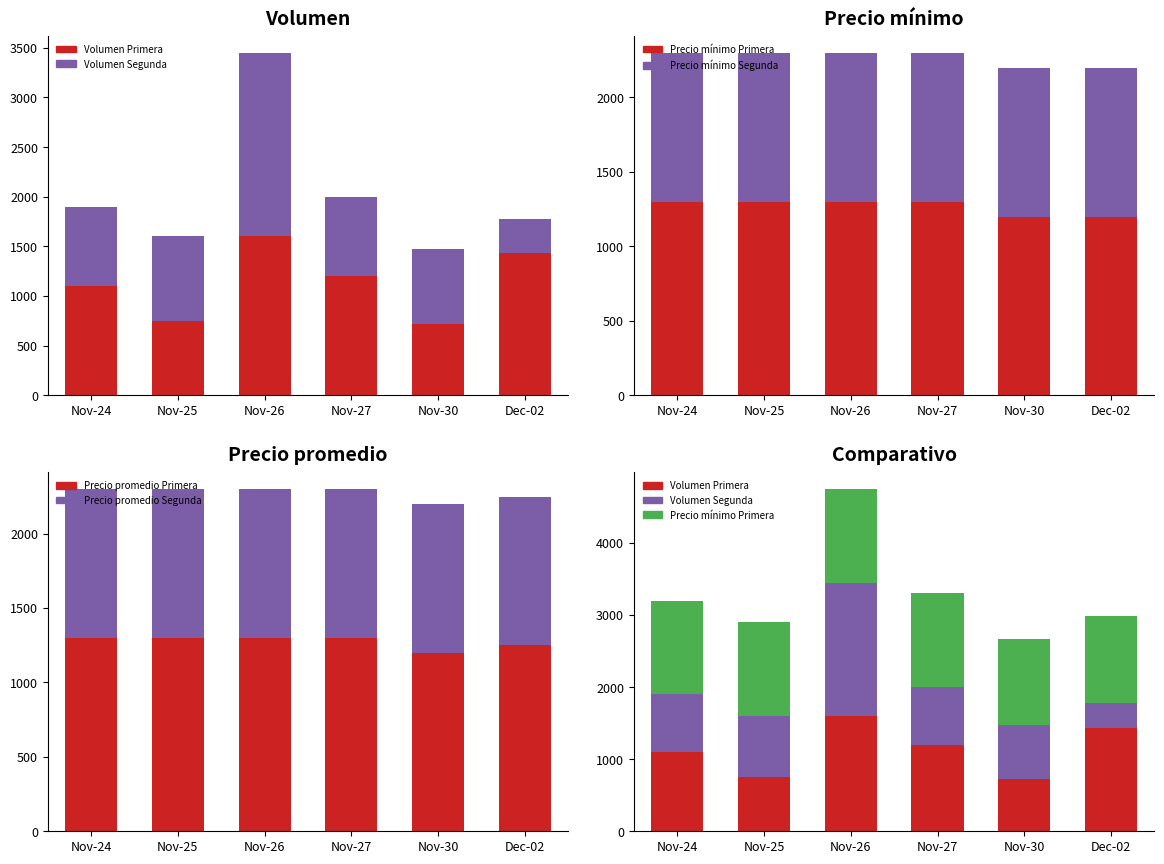

True or false: Precio promedio Segunda has a value of 1000 at Dec-02.

True